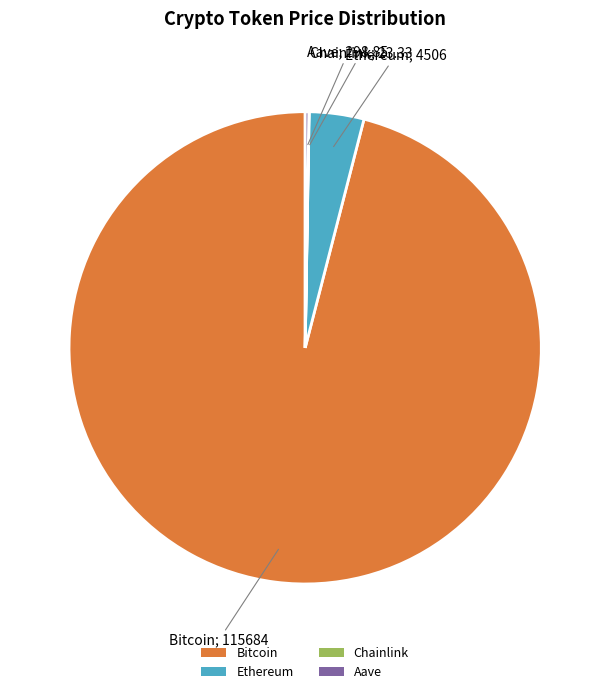

What is the largest slice in the pie chart?

Bitcoin